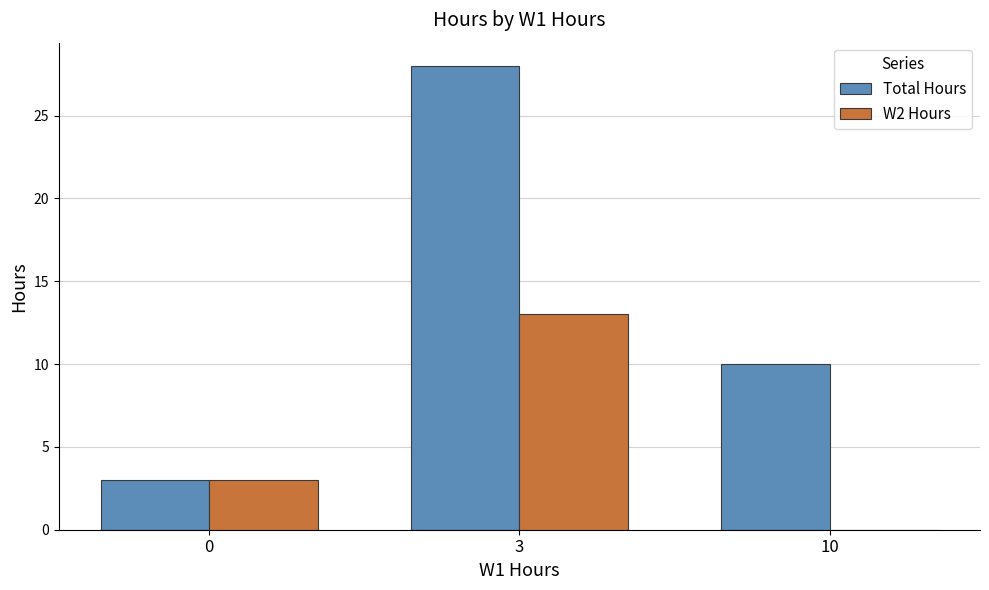

Which label corresponds to the largest value in the chart?

3